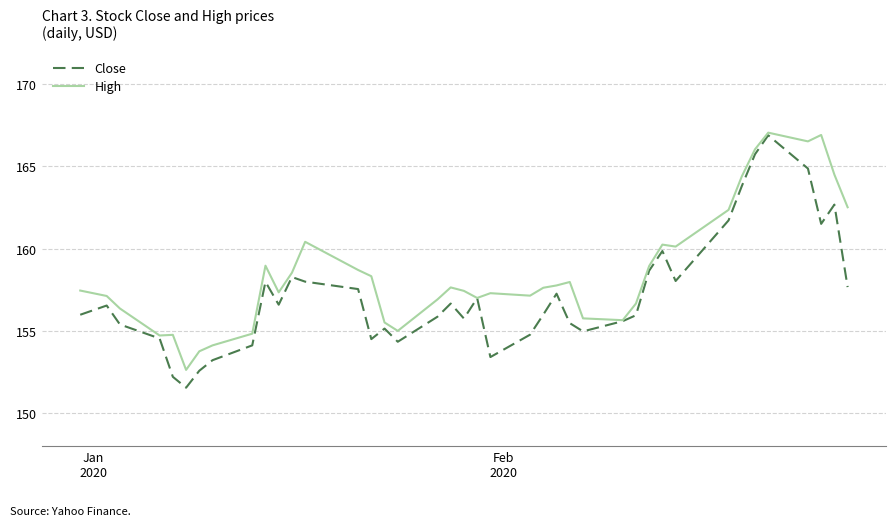

What is the minimum value for High?

152.6